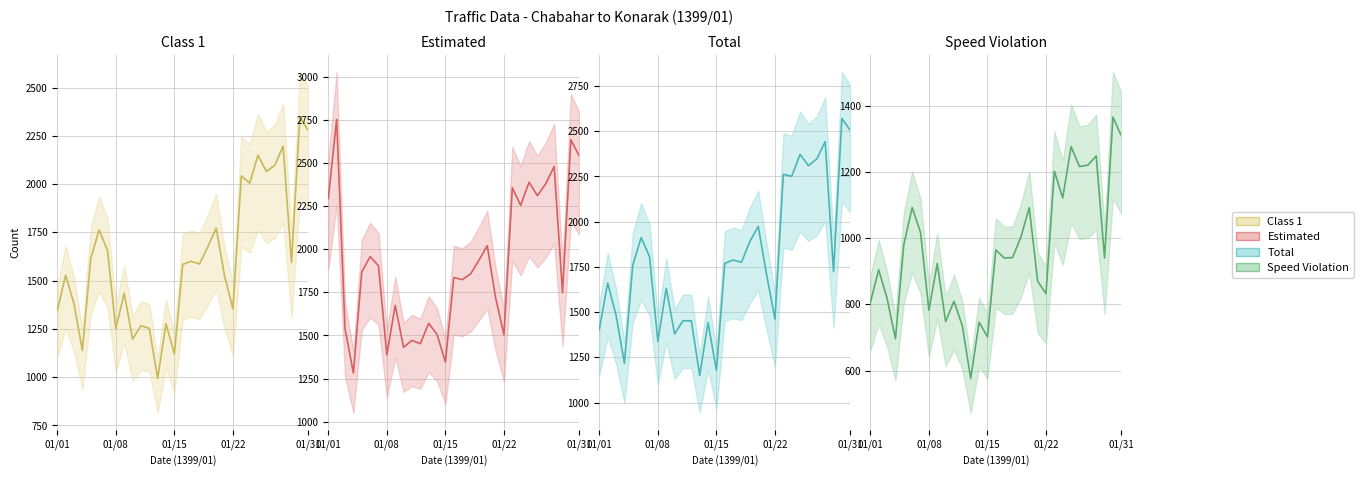

How many lines are shown in the chart?

4